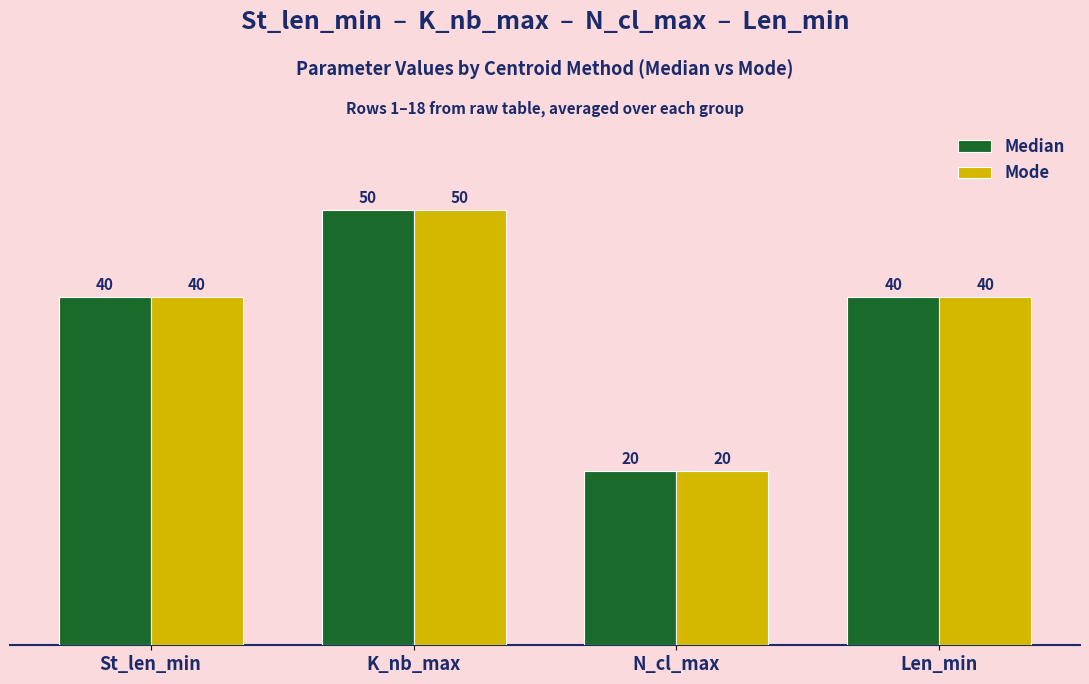

What is the average value of the Mode series?

38